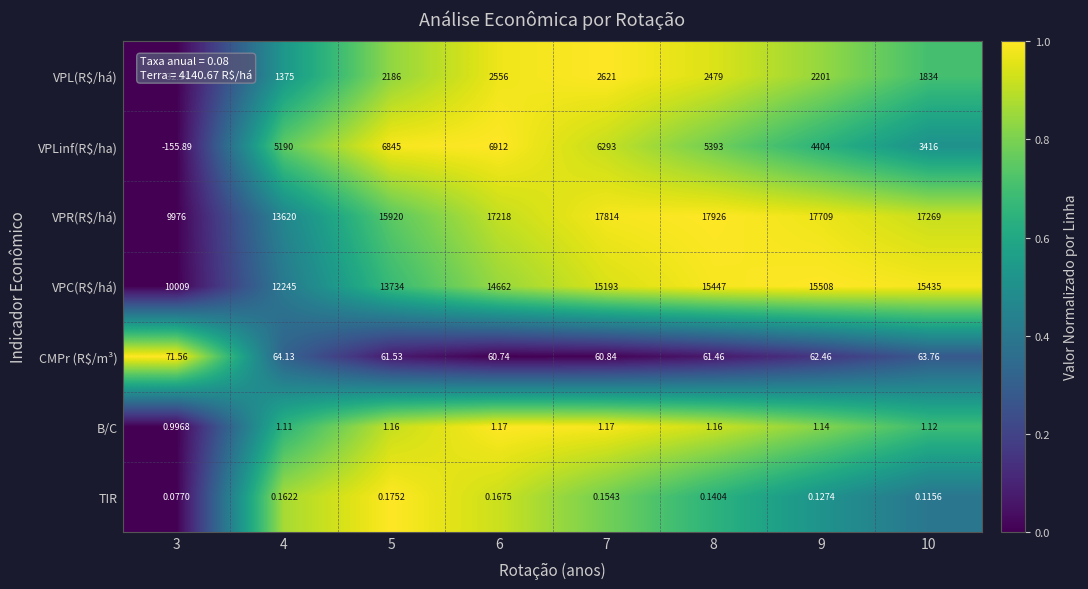

How many series are shown in this chart?

7